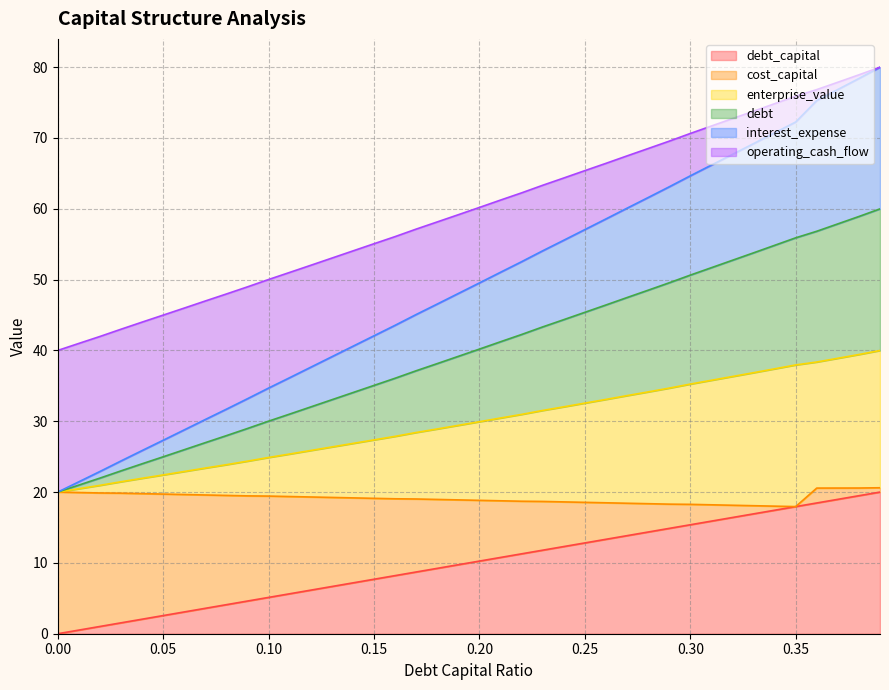

What is the label of the 15th point from the right?

0.25